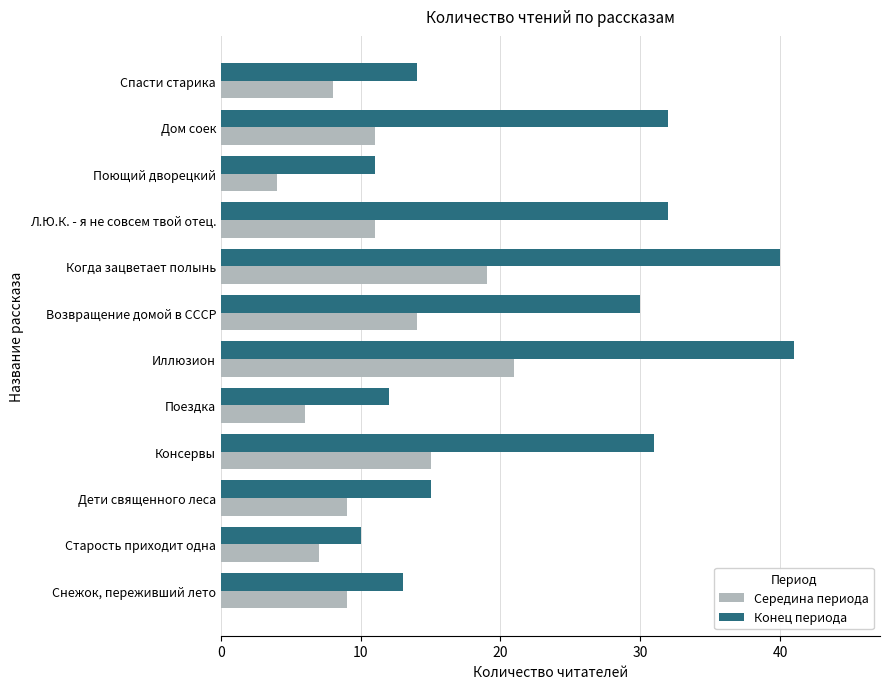

At which category does the chart reach its peak across all series?

Иллюзион